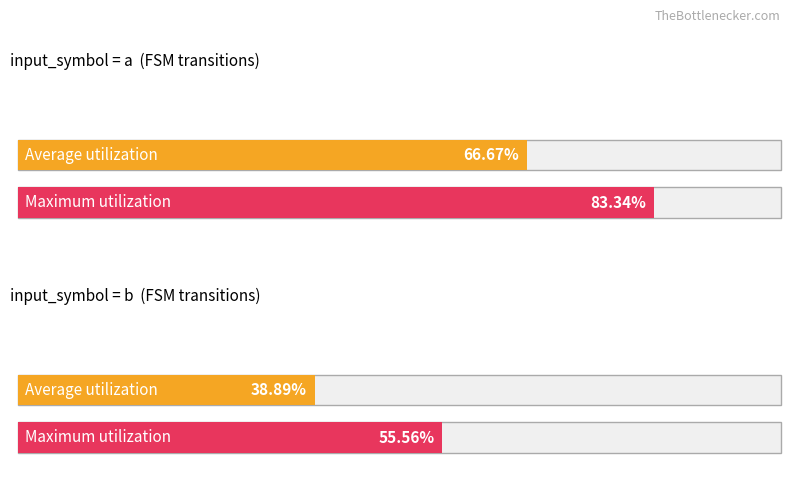

Which series has the largest total across all categories?

Maximum utilization